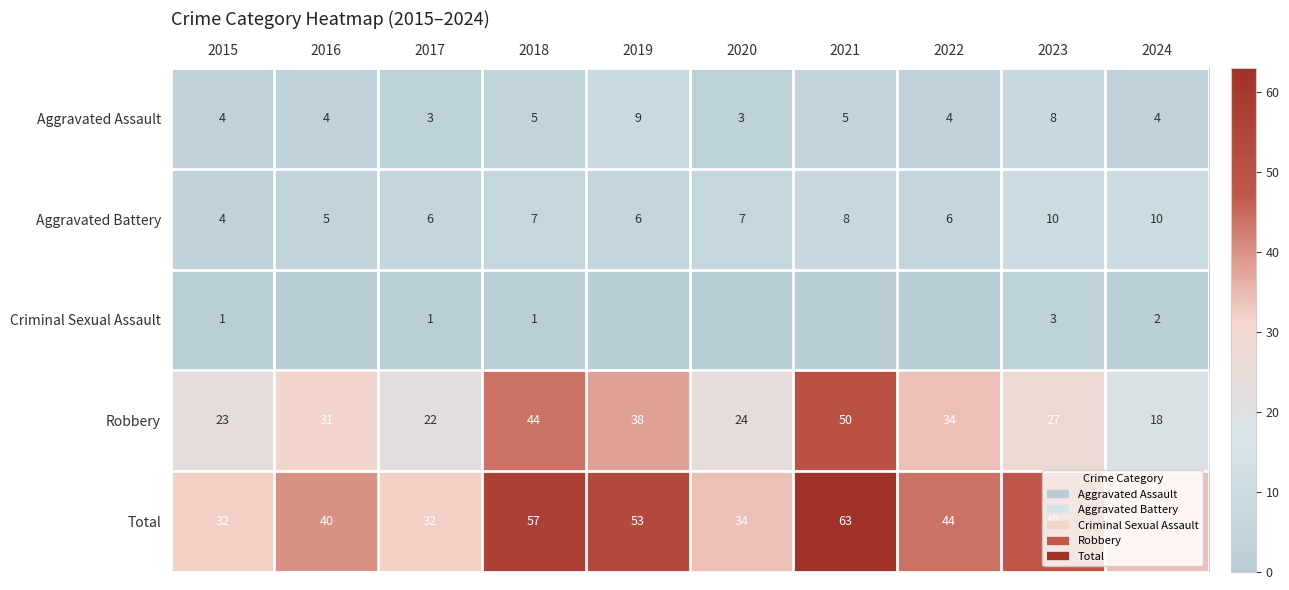

The value of Total at 2022 is 67. True or false?

False